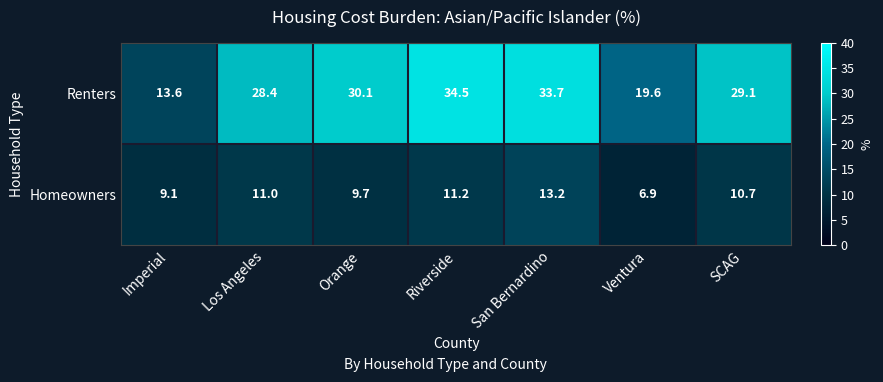

The Homeowners series shows 11.2 at Riverside. True or false?

True